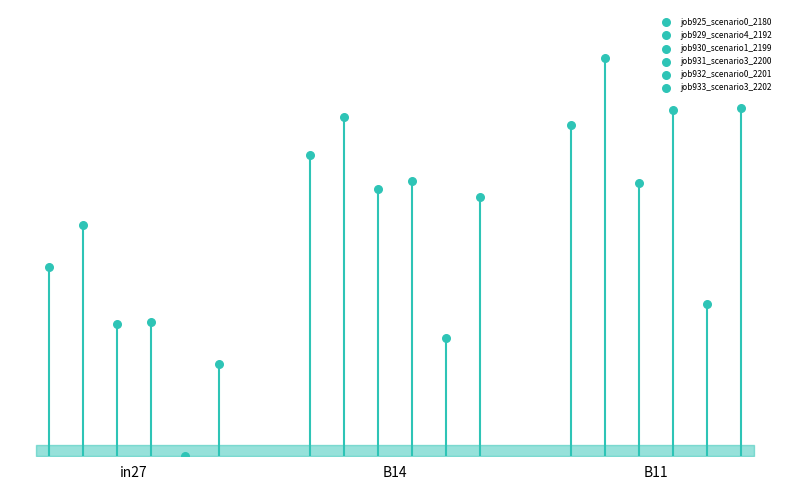

At how many categories does at least one series exceed 0?

3